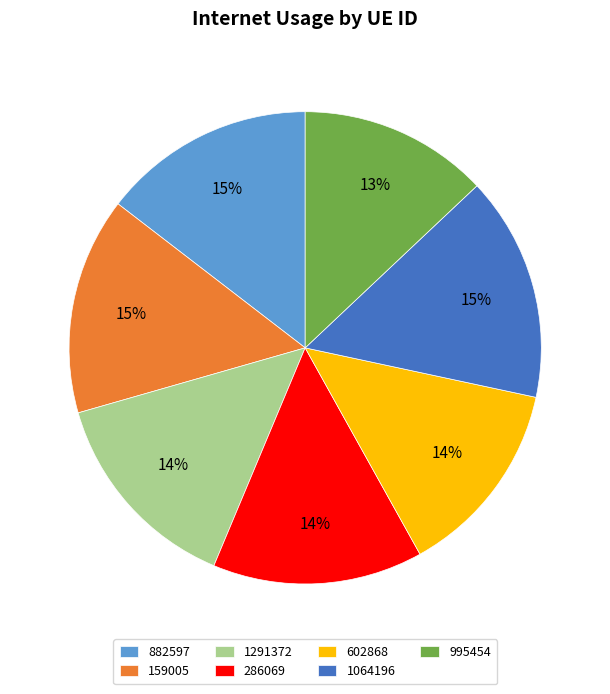

Which has a higher value, 1291372 or 602868?

1291372